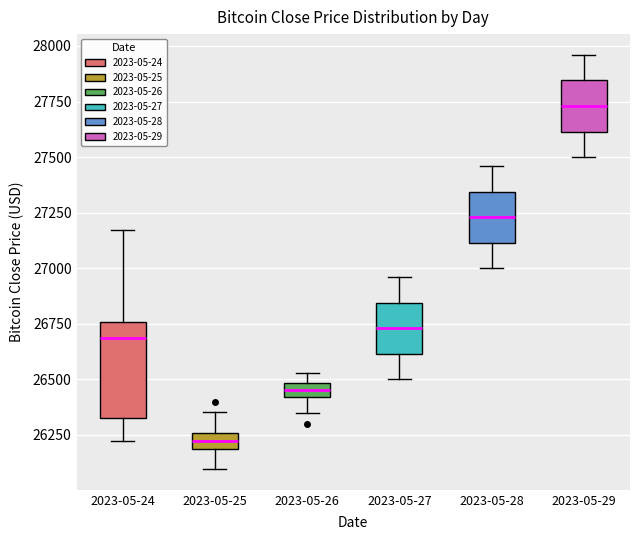

Which box is the tallest, from its lower edge to its upper edge?

2023-05-24